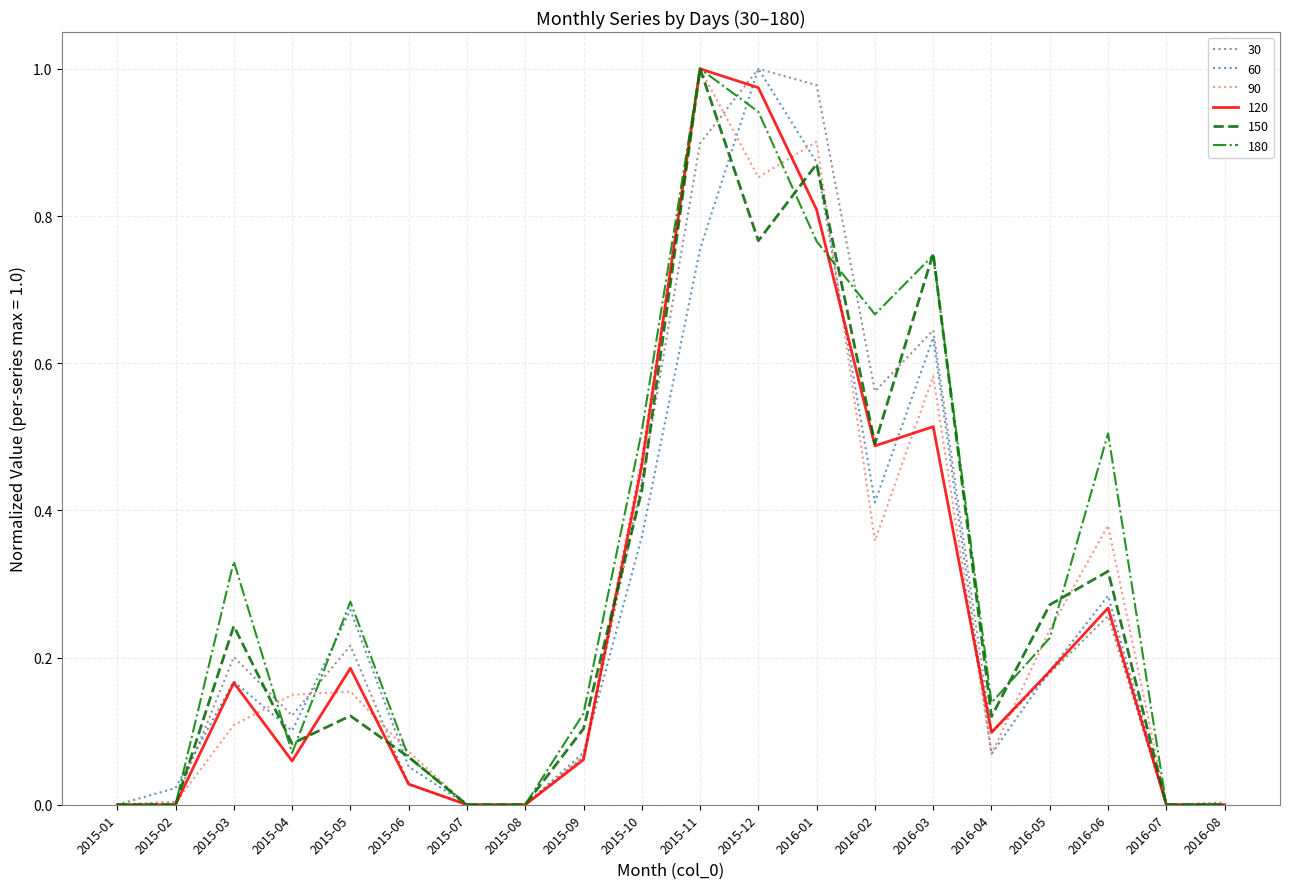

Which series changed the most between 2015-04 and 2016-02?

180